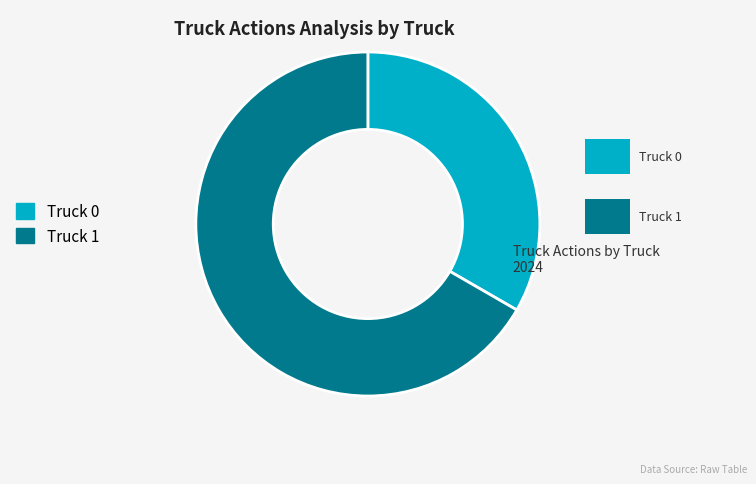

Do Truck 0 and Truck 1 together represent more than half of the pie?

Yes